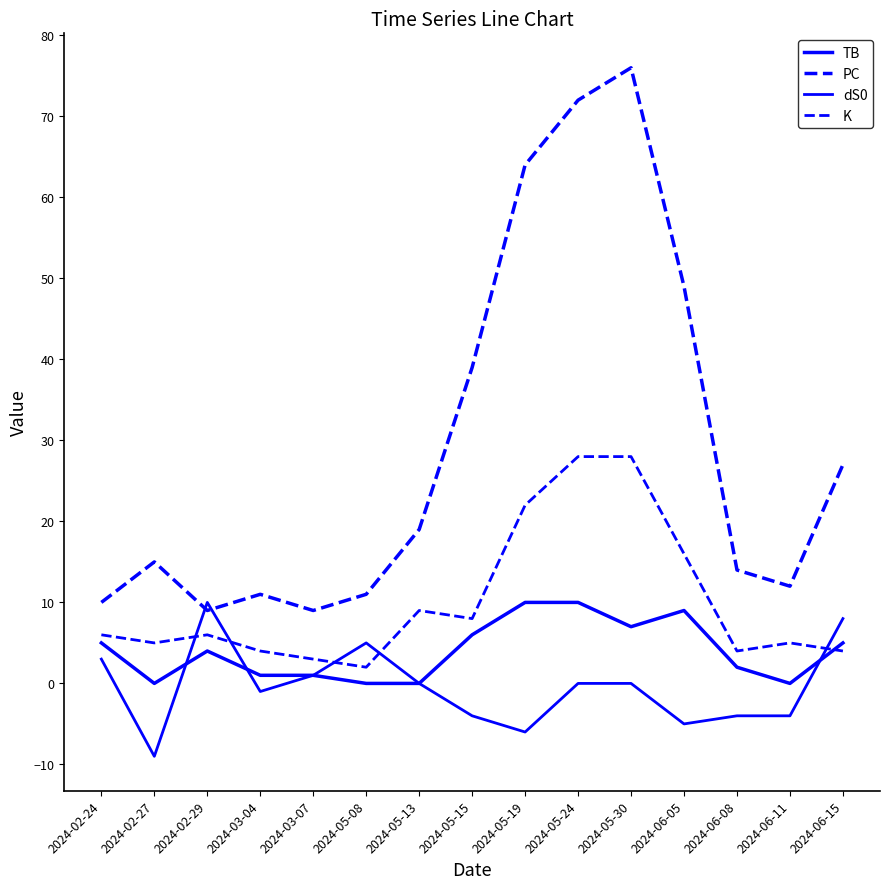

True or false: dS0 has a value of 5 at 2024-02-24.

False